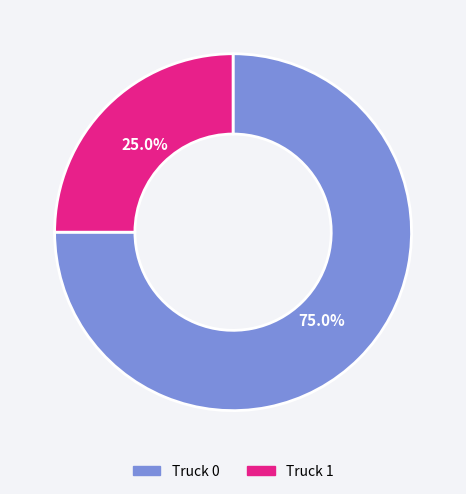

The Truck 0 slice represents 75% of the pie. True or false?

True